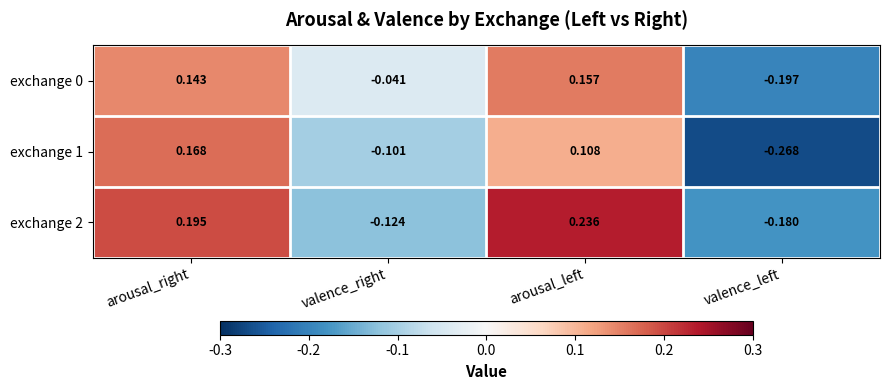

At which category is the sum across all series the highest?

arousal_right